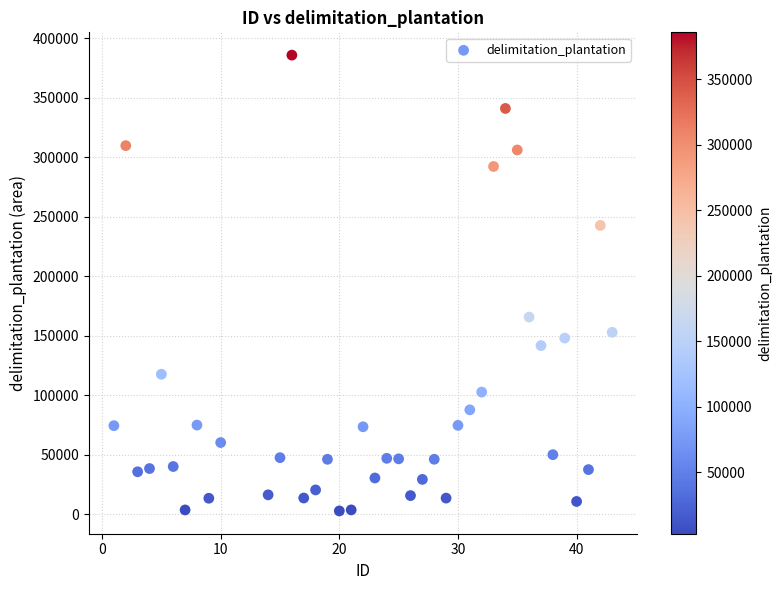

What Y value in the scatter plot is closest to 194408?

165803.0